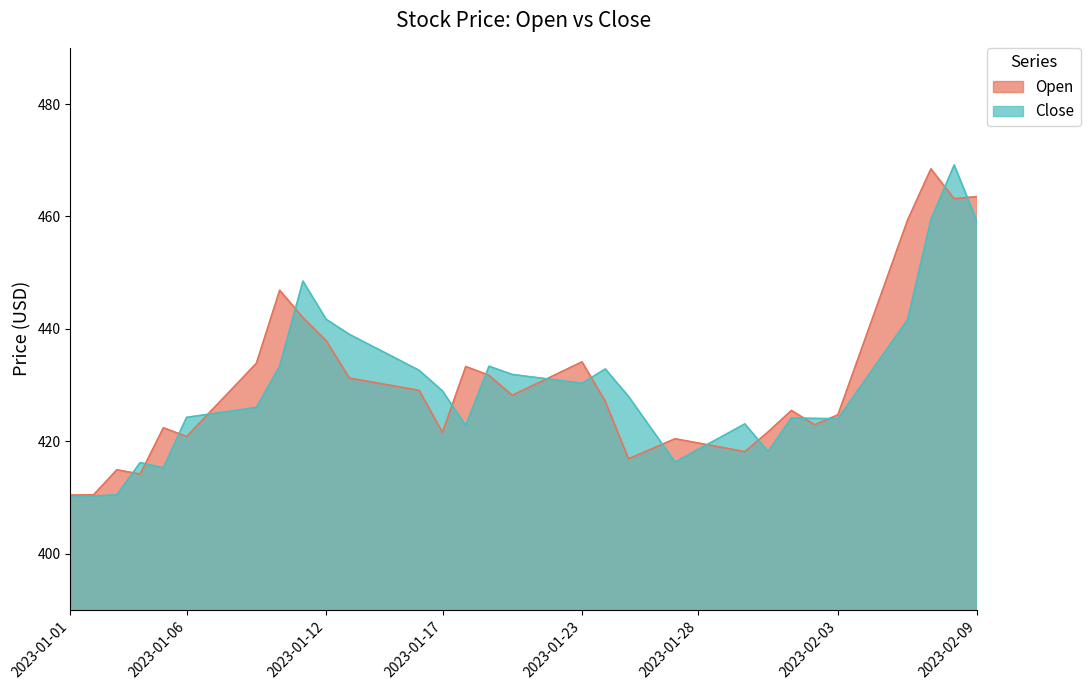

Between which two adjacent categories do Close and Open first intersect?

2023-01-03 and 2023-01-04